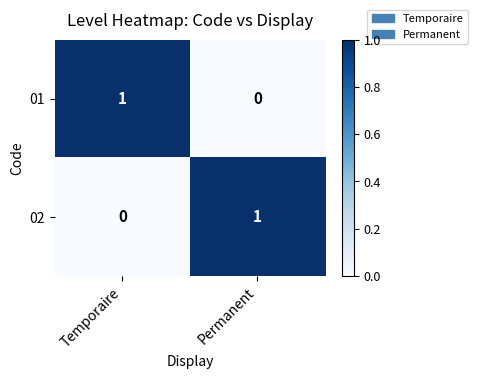

Count the number of data series in this chart.

2